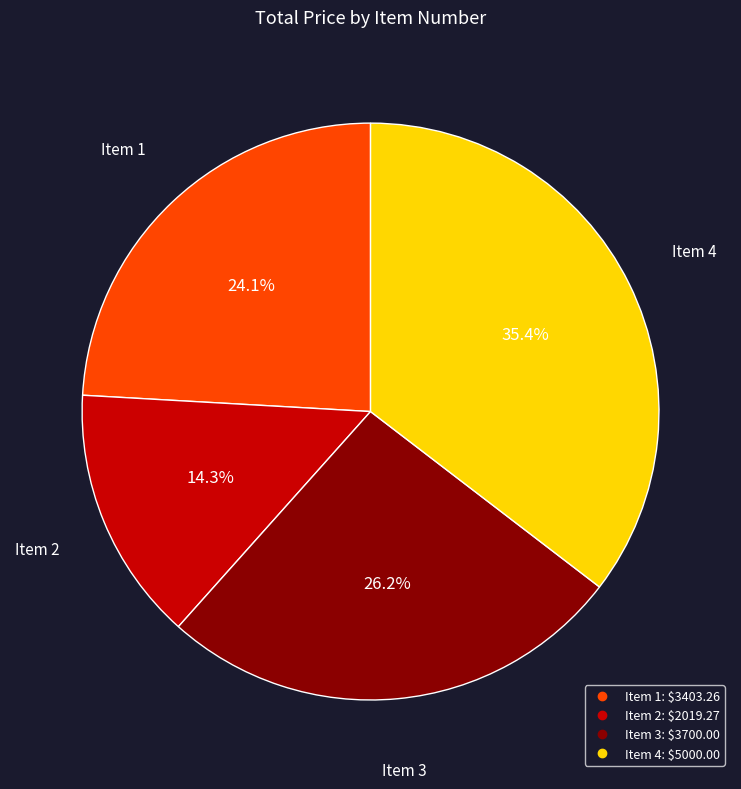

Which slice is the smallest?

Item 2